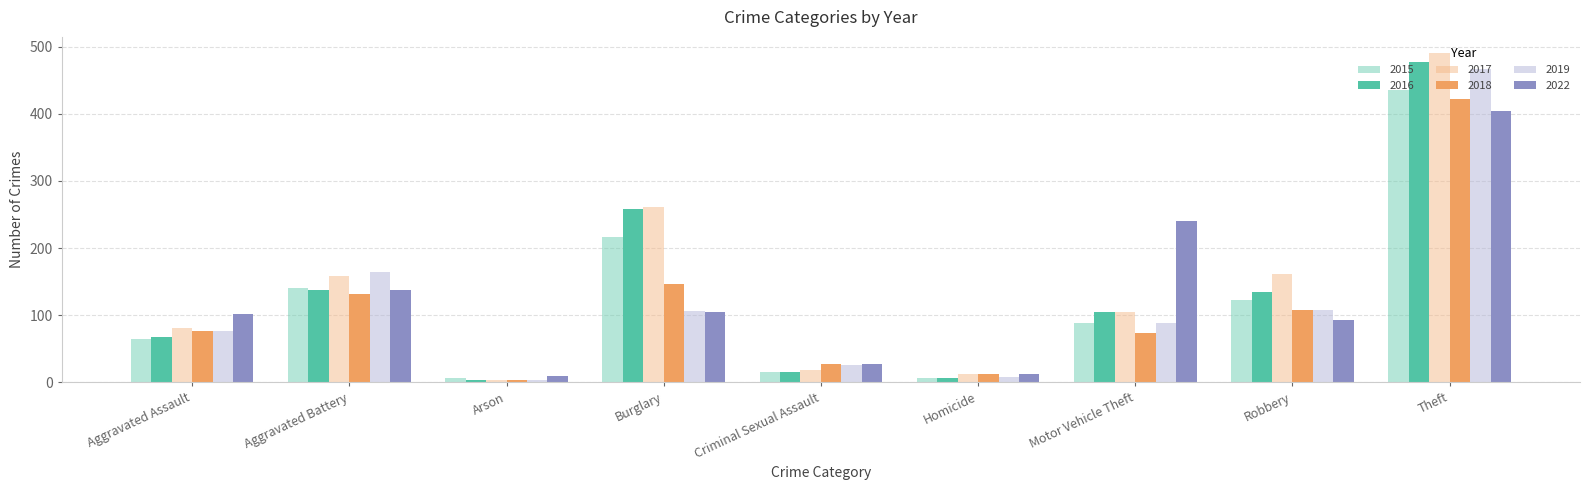

What are all the series names shown in the legend?

2015, 2016, 2017, 2018, 2019, 2022